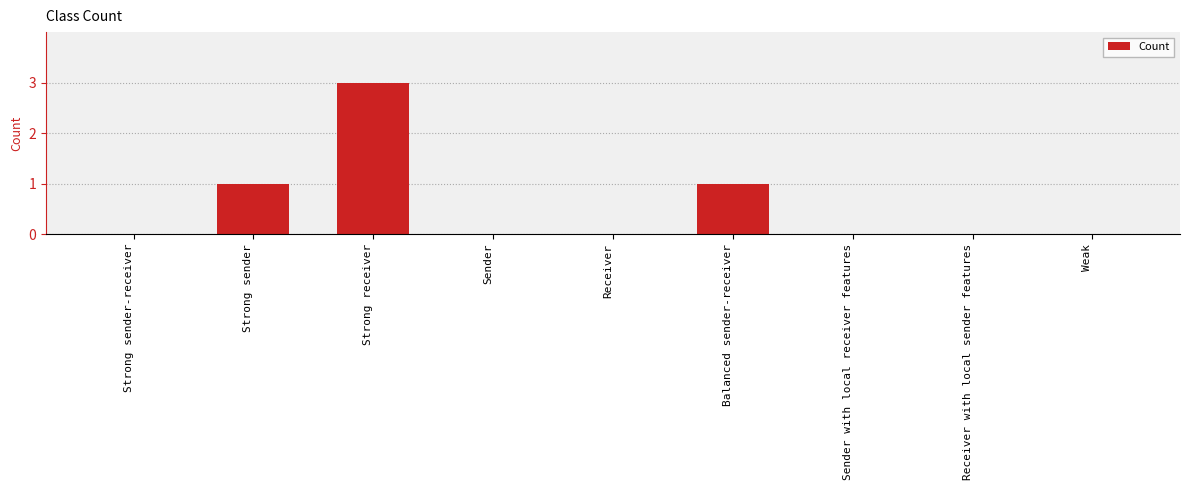

Count the number of categories in the chart.

9